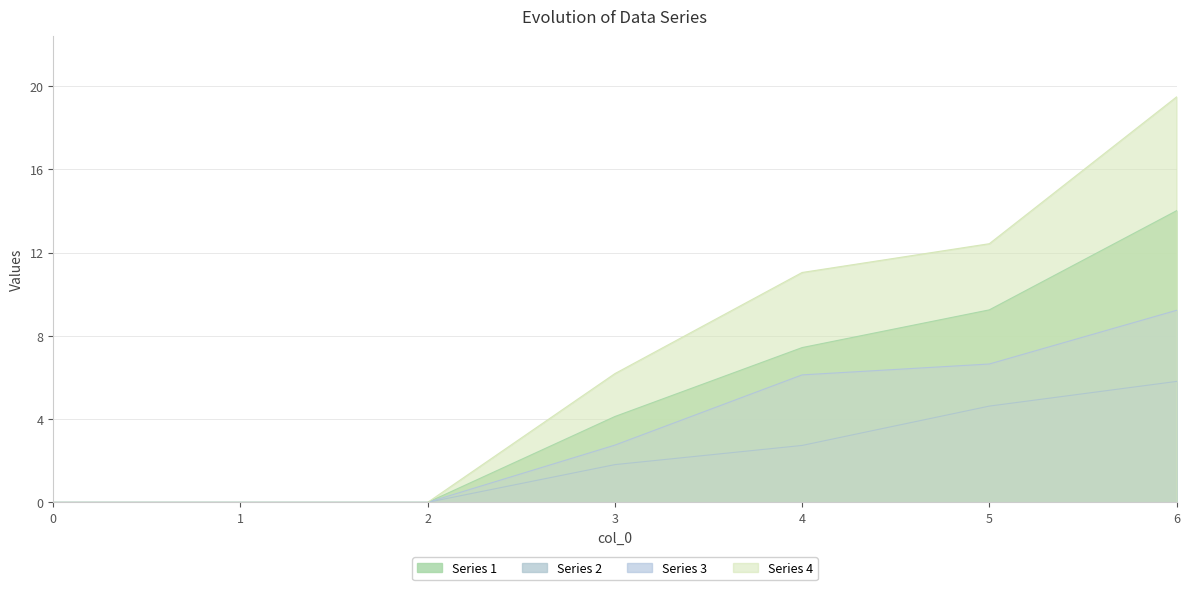

What is the average value of the Series 2 series?

2.1